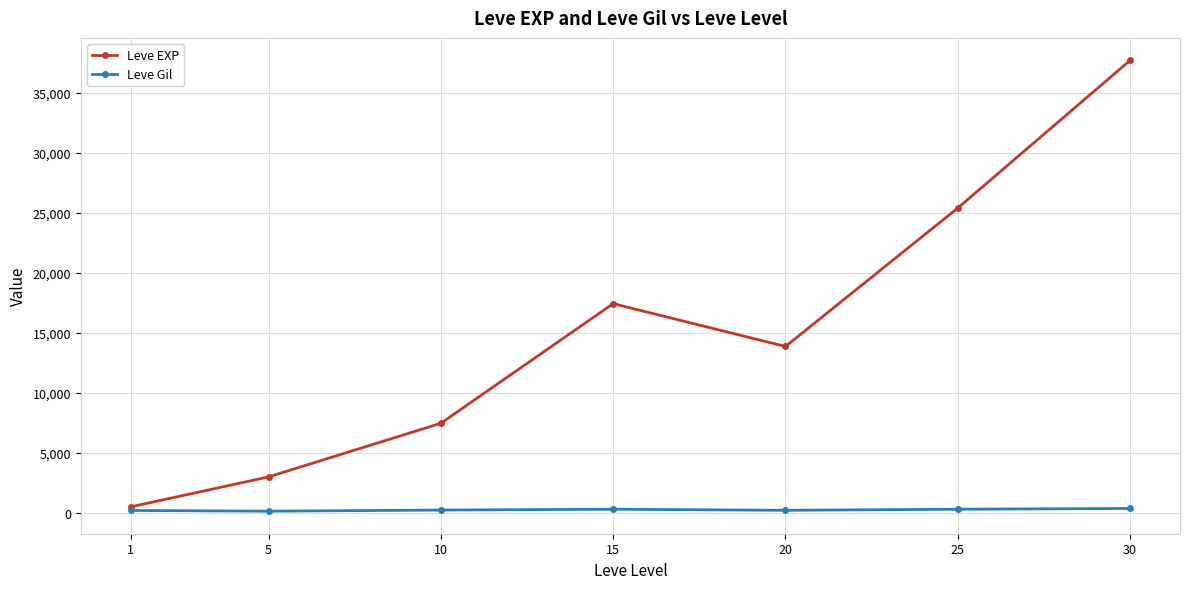

Rank the series at 5 from highest to lowest value.

Leve EXP, Leve Gil